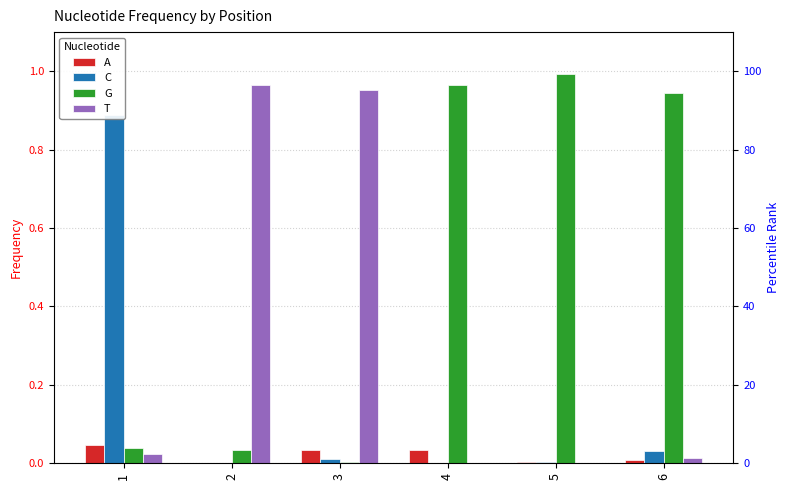

At which category is the sum across all series the highest?

4